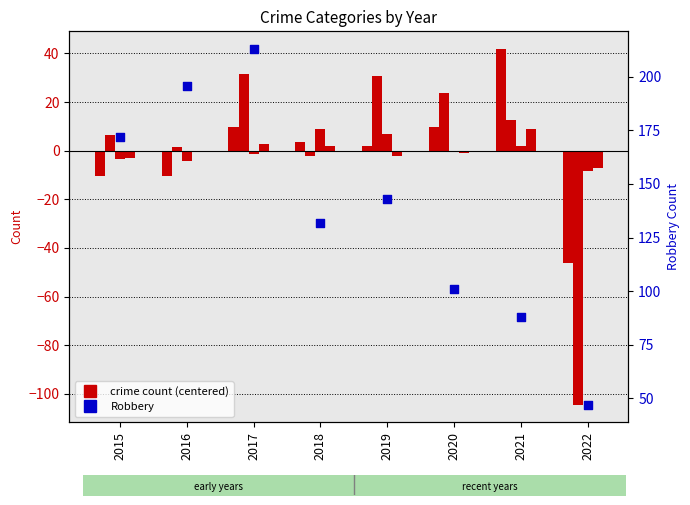

Which series reaches the maximum Y coordinate?

Robbery